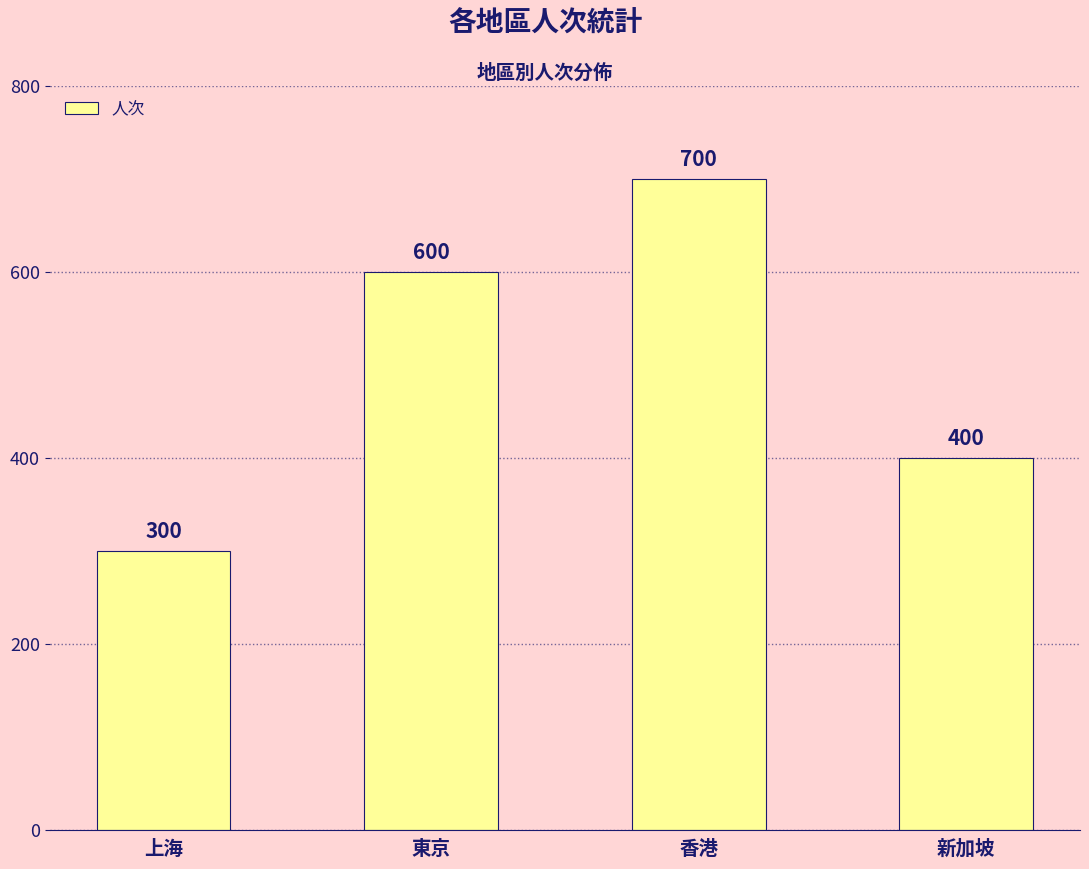

What is the label of the 3rd bar from the right?

東京